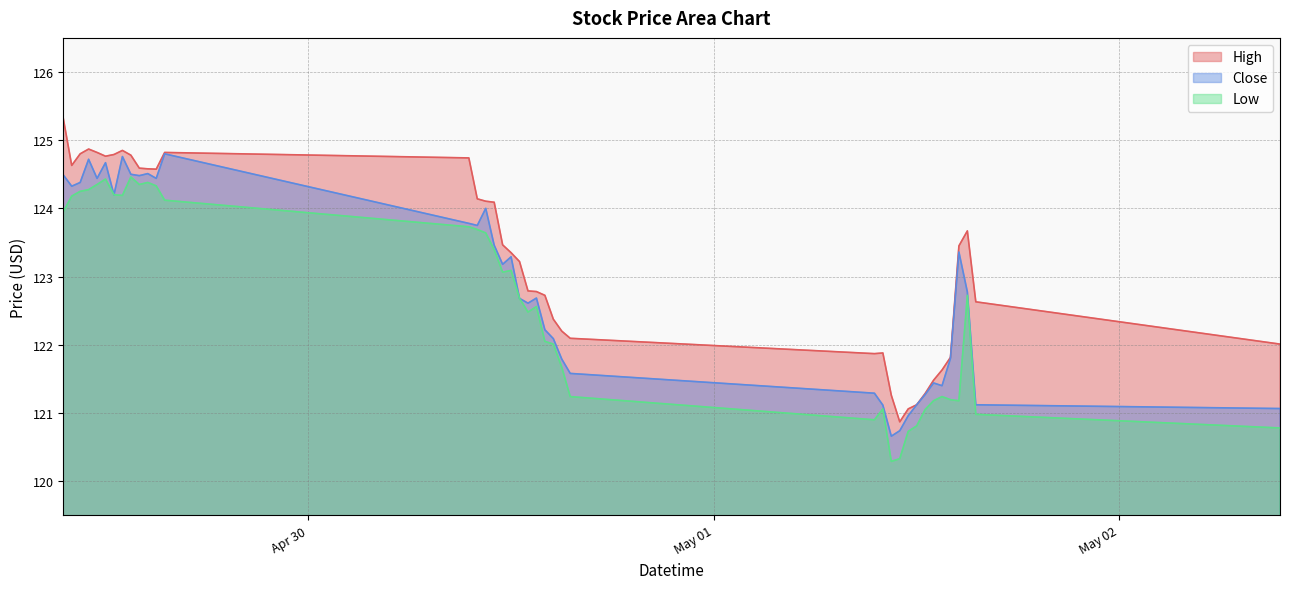

True or false: High has a value of 170.6 at 2024-04-29 14:00.

False